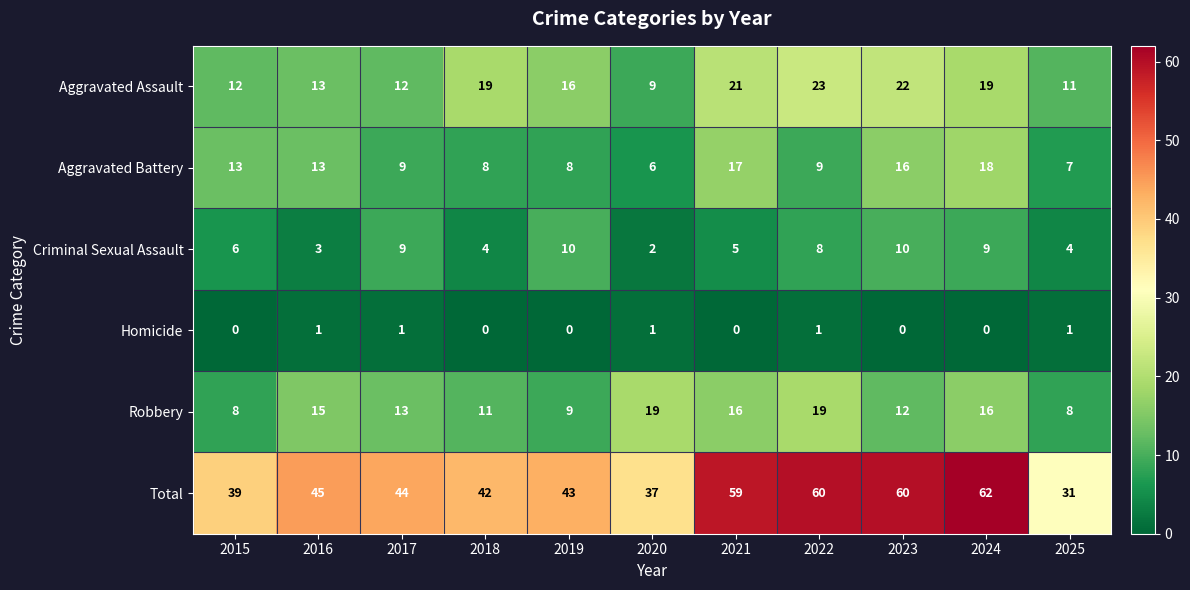

Which series has the largest total across all categories?

Total